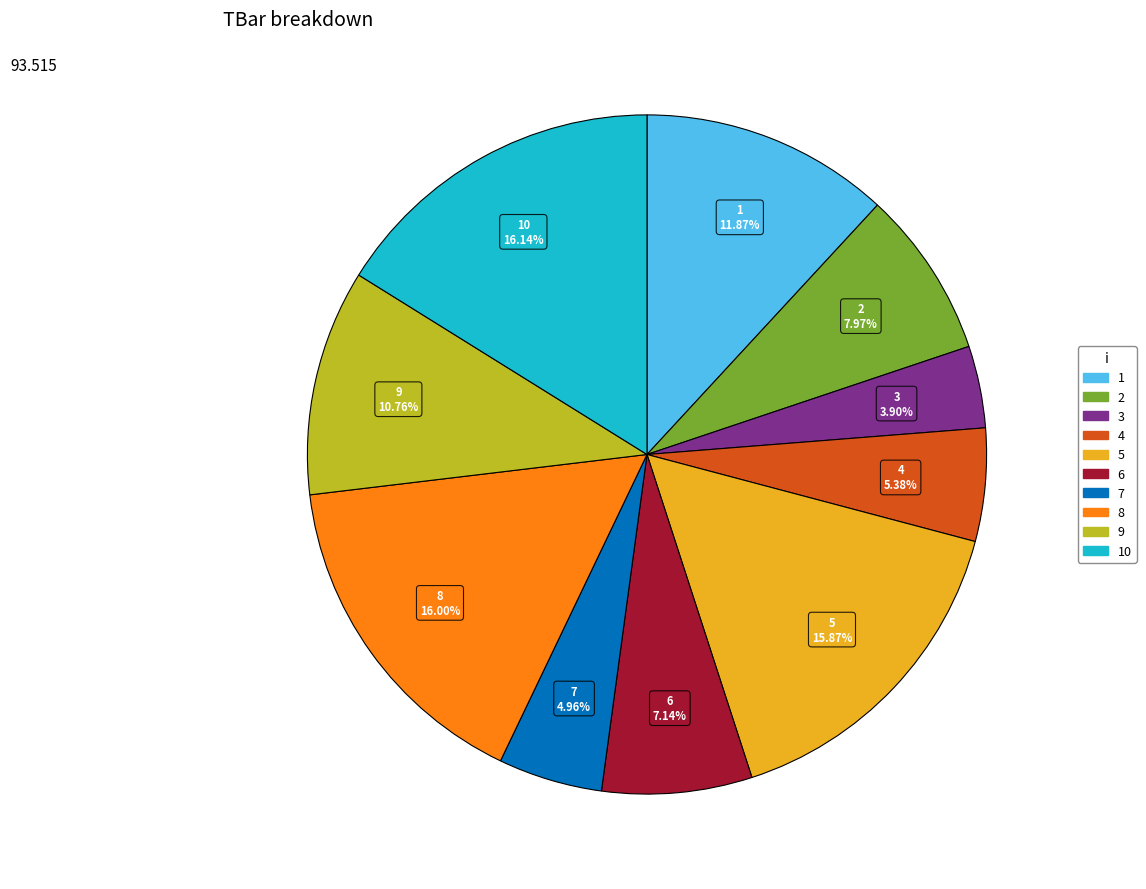

Is there a majority slice in this chart?

No